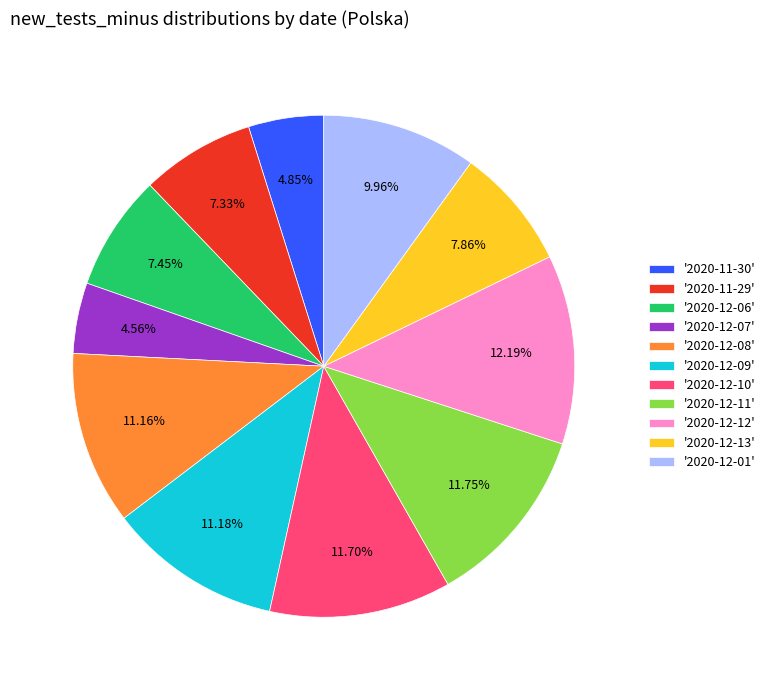

Does any single category account for the majority?

No